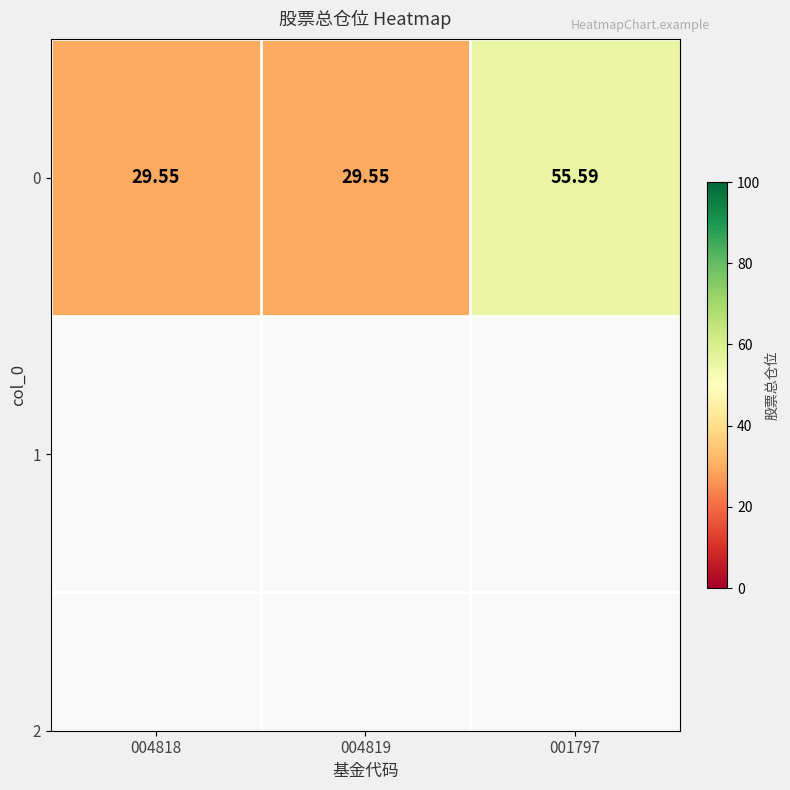

How many data points does each series have?

3